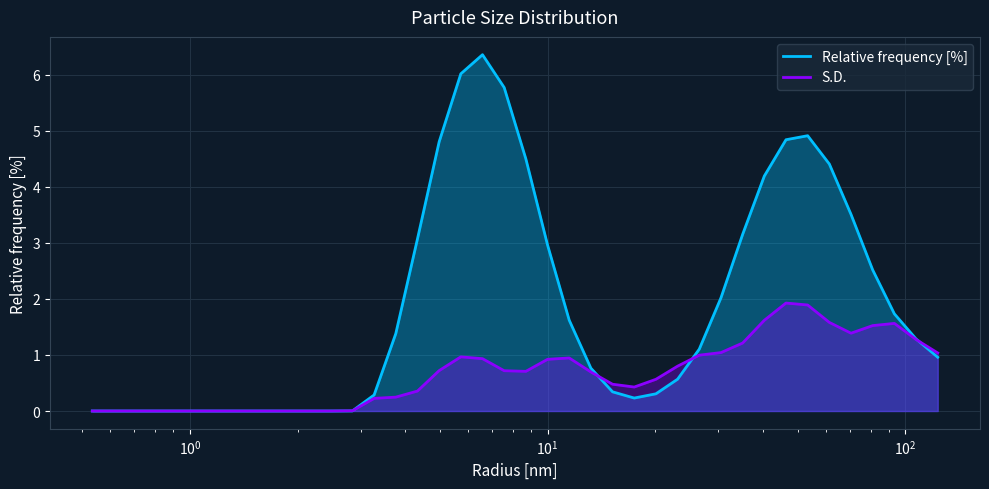

Which series ends up on top after the final intersection of Relative frequency [%] and S.D.?

S.D.